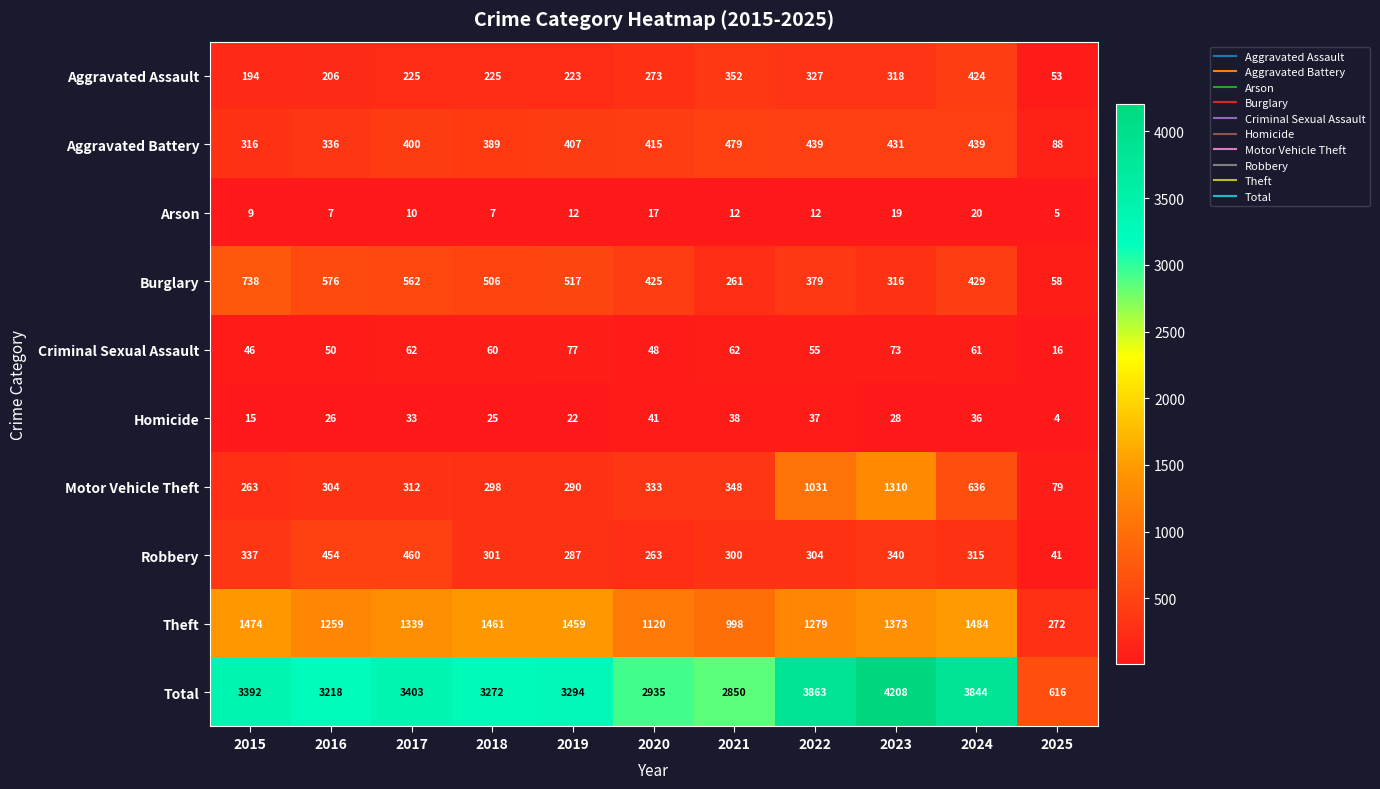

The Burglary series shows 316 at 2023. True or false?

True